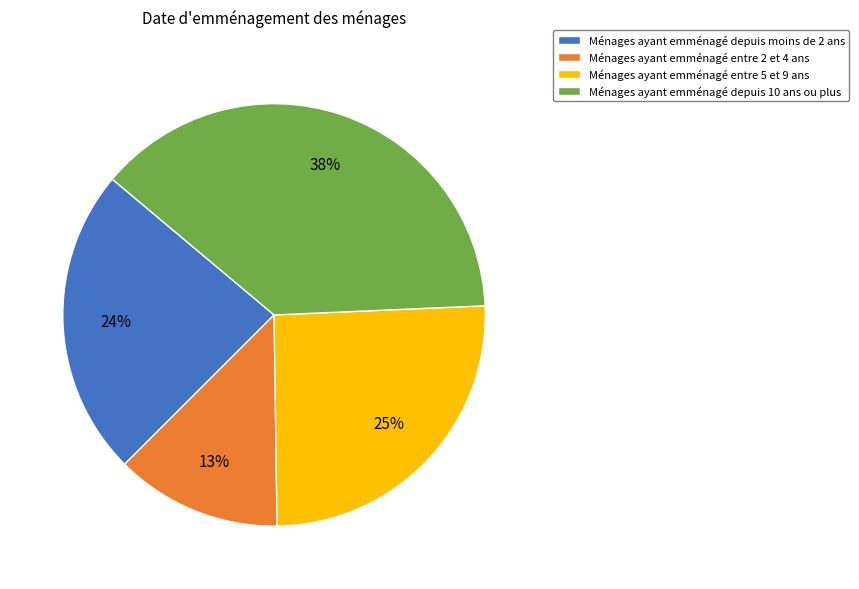

Is there any slice that represents more than half of the pie?

No